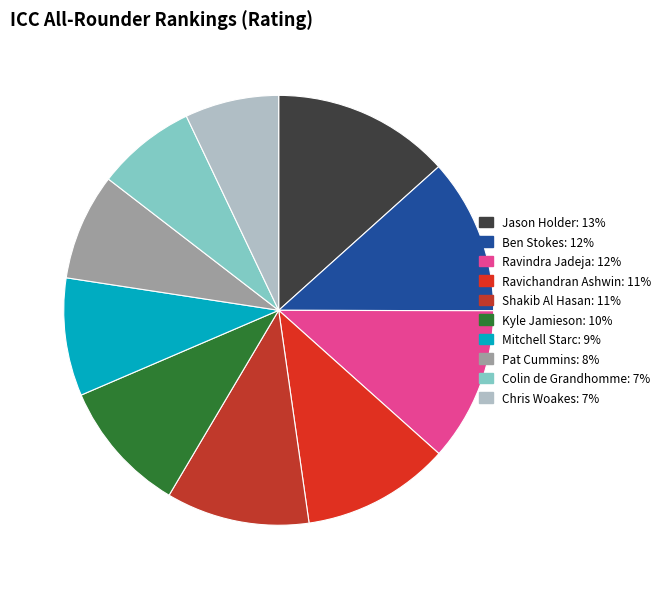

True or false: Ben Stokes accounts for 12% of the total.

True